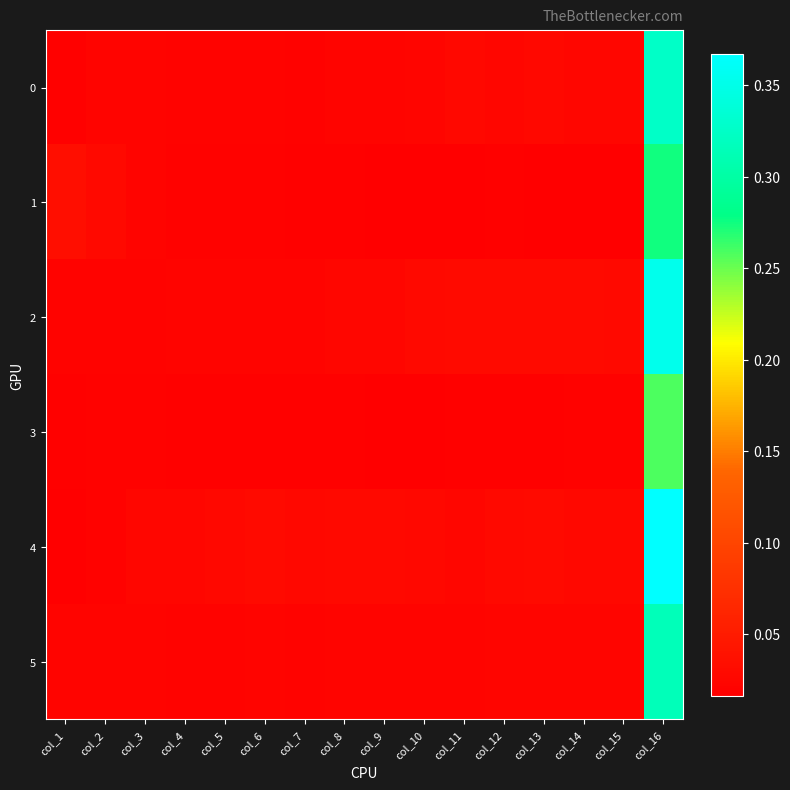

Reading left to right, extract all data points from this chart.

0: col_1=0.0	col_2=0.0	col_3=0.0	col_4=0.0	col_5=0.0	col_6=0.0	col_7=0.0	col_8=0.0	col_9=0.0	col_10=0.0	col_11=0.0	col_12=0.0	col_13=0.0	col_14=0.0	col_15=0.0	col_16=0.3
1: col_1=0.0	col_2=0.0	col_3=0.0	col_4=0.0	col_5=0.0	col_6=0.0	col_7=0.0	col_8=0.0	col_9=0.0	col_10=0.0	col_11=0.0	col_12=0.0	col_13=0.0	col_14=0.0	col_15=0.0	col_16=0.3
2: col_1=0.0	col_2=0.0	col_3=0.0	col_4=0.0	col_5=0.0	col_6=0.0	col_7=0.0	col_8=0.0	col_9=0.0	col_10=0.0	col_11=0.0	col_12=0.0	col_13=0.0	col_14=0.0	col_15=0.0	col_16=0.4
3: col_1=0.0	col_2=0.0	col_3=0.0	col_4=0.0	col_5=0.0	col_6=0.0	col_7=0.0	col_8=0.0	col_9=0.0	col_10=0.0	col_11=0.0	col_12=0.0	col_13=0.0	col_14=0.0	col_15=0.0	col_16=0.3
4: col_1=0.0	col_2=0.0	col_3=0.0	col_4=0.0	col_5=0.0	col_6=0.0	col_7=0.0	col_8=0.0	col_9=0.0	col_10=0.0	col_11=0.0	col_12=0.0	col_13=0.0	col_14=0.0	col_15=0.0	col_16=0.4
5: col_1=0.0	col_2=0.0	col_3=0.0	col_4=0.0	col_5=0.0	col_6=0.0	col_7=0.0	col_8=0.0	col_9=0.0	col_10=0.0	col_11=0.0	col_12=0.0	col_13=0.0	col_14=0.0	col_15=0.0	col_16=0.3